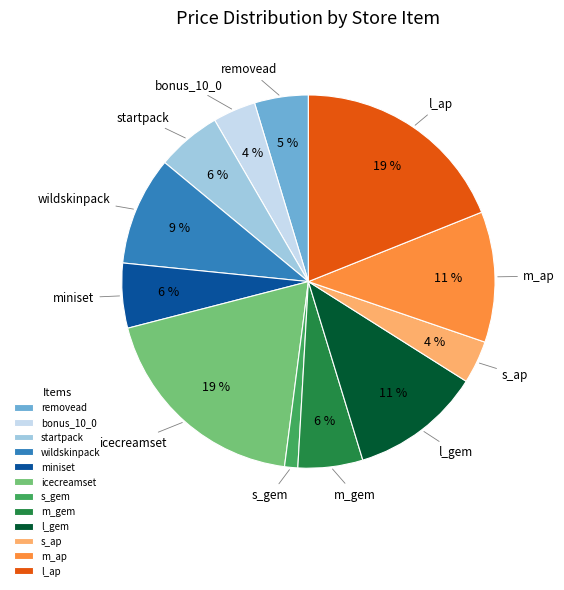

To the nearest percent, what is the average slice percentage?

8%